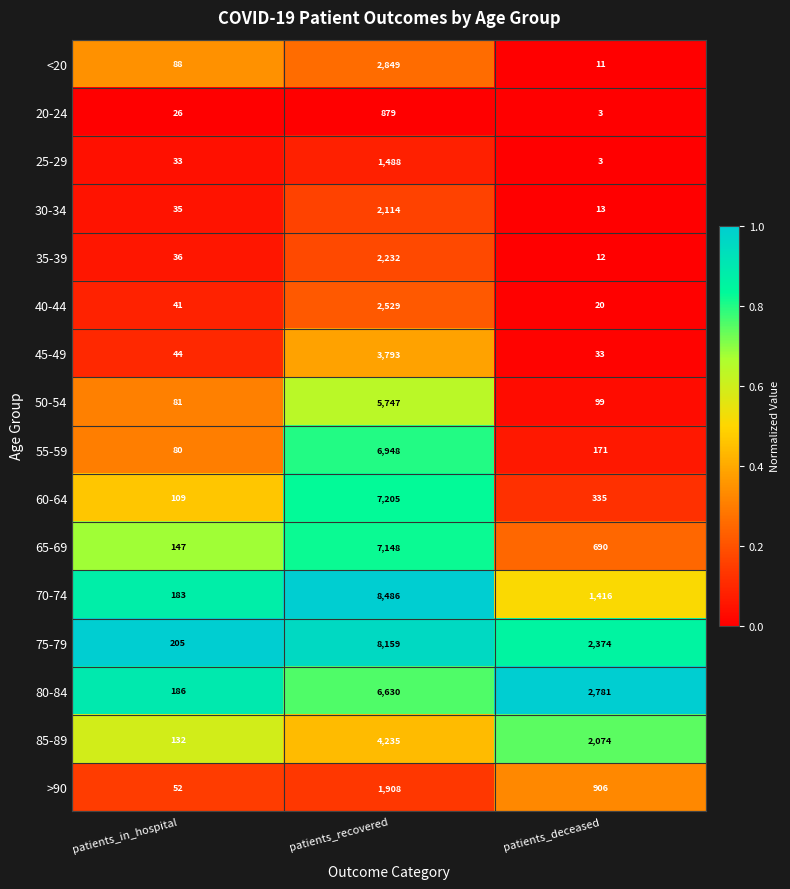

Where does the >90 series first go above 906?

patients_recovered